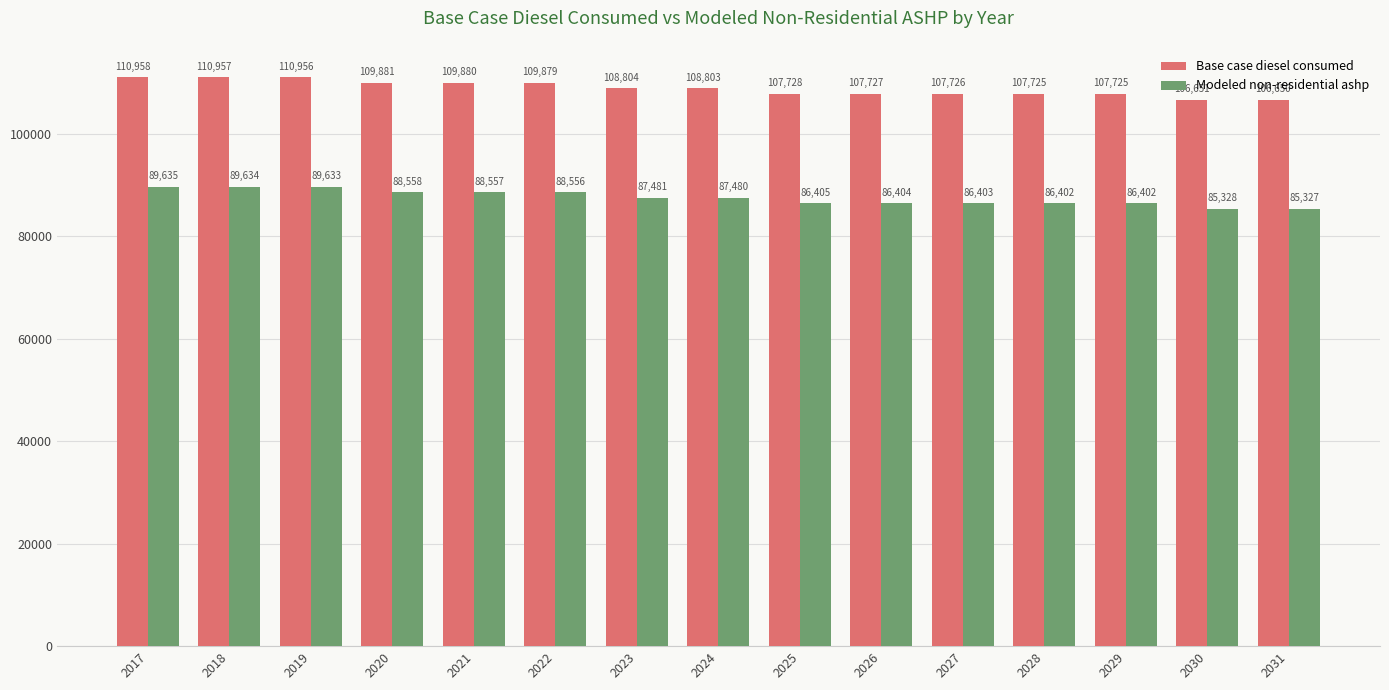

Rank the series by their average value, from lowest to highest.

Modeled non-residential ashp, Base case diesel consumed